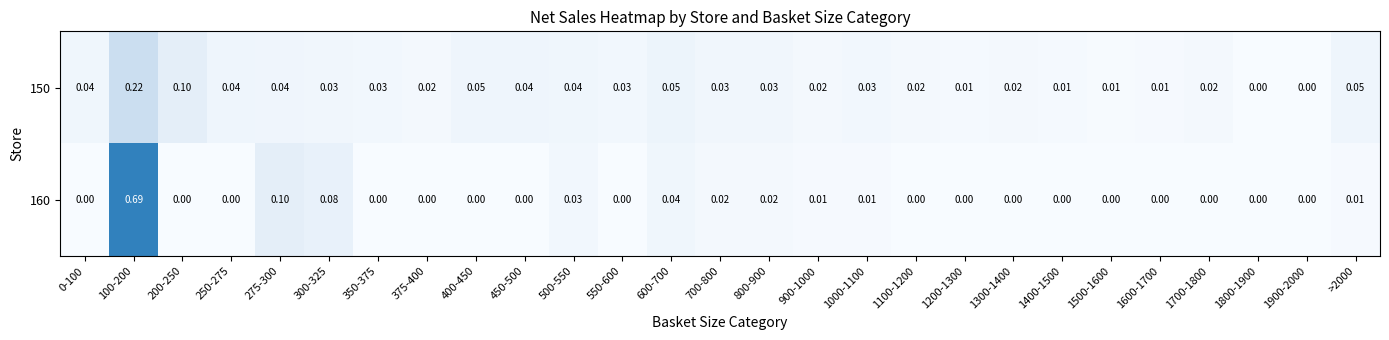

Is the value of 150 at 275-300 greater than the value of 160 at 500-550?

Yes